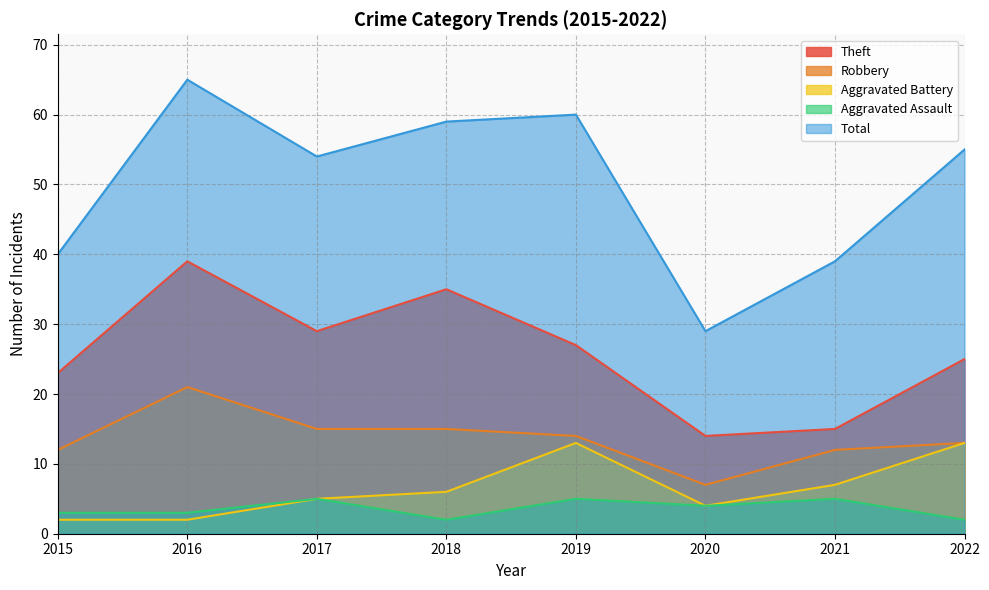

At which category does the chart reach its peak across all series?

2016